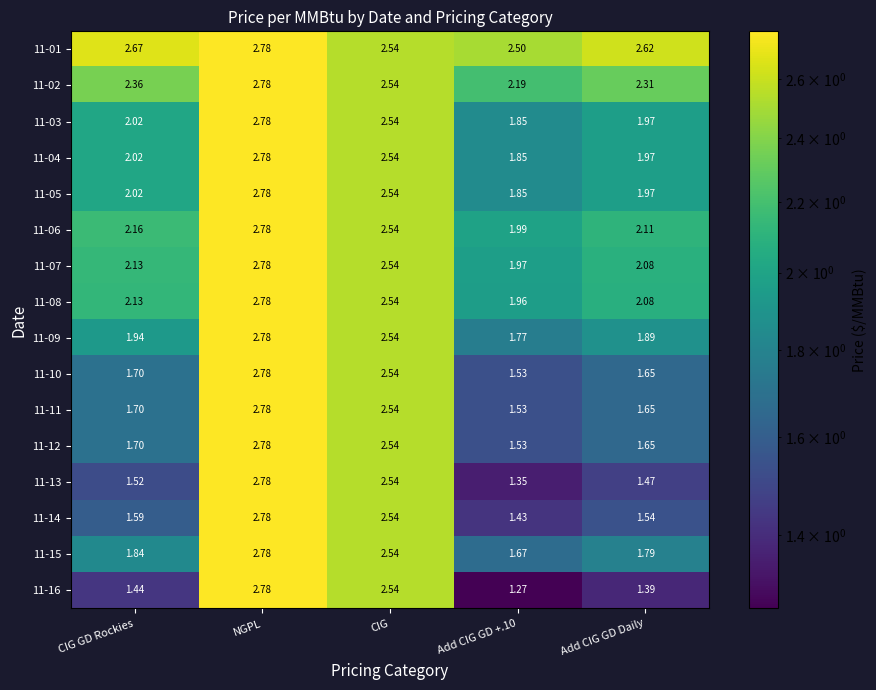

Which category has the highest value in the 11-05 series?

NGPL